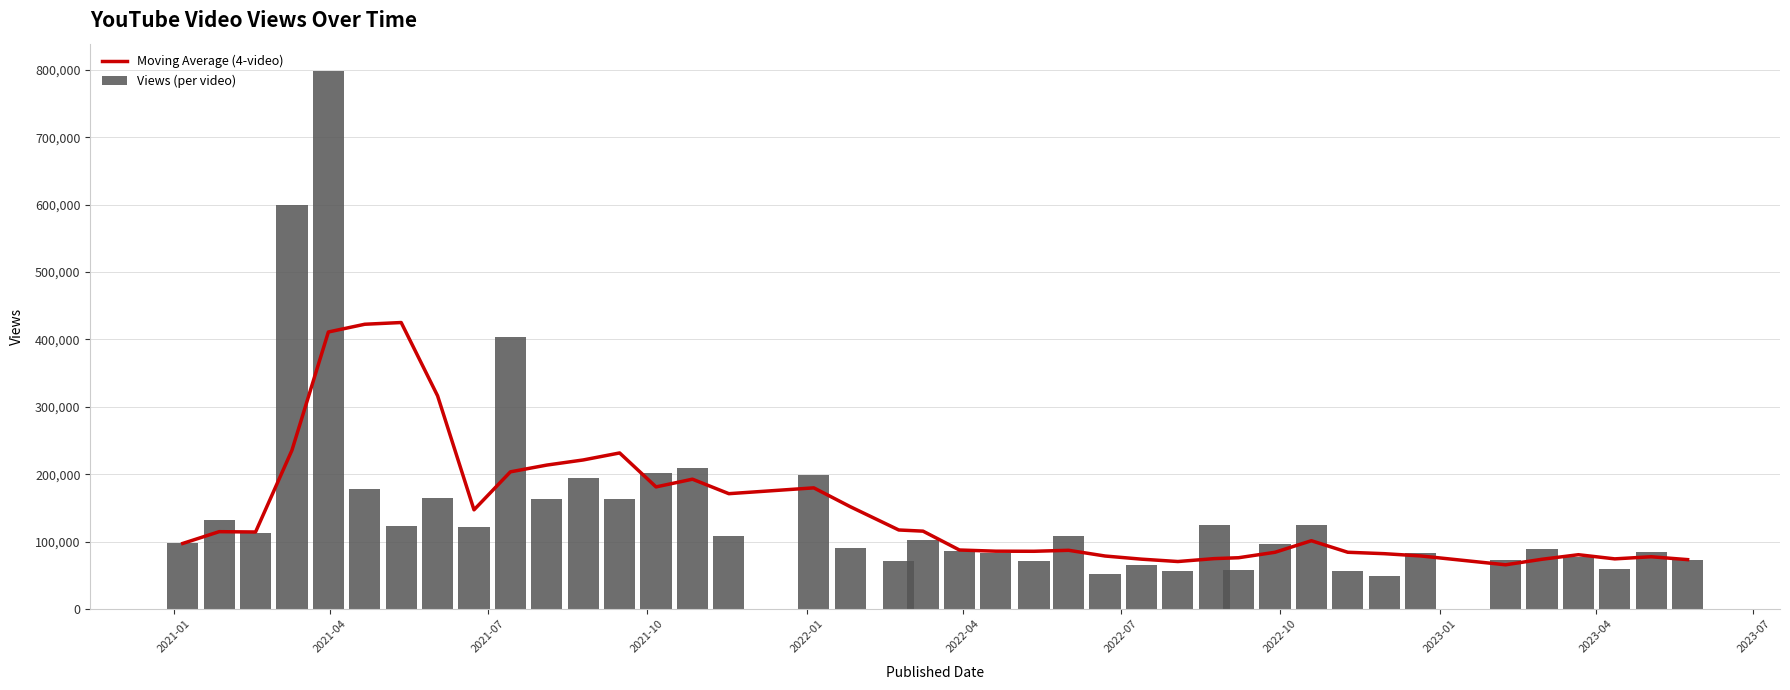

What is the sum of all Views (per video) values?

5812259